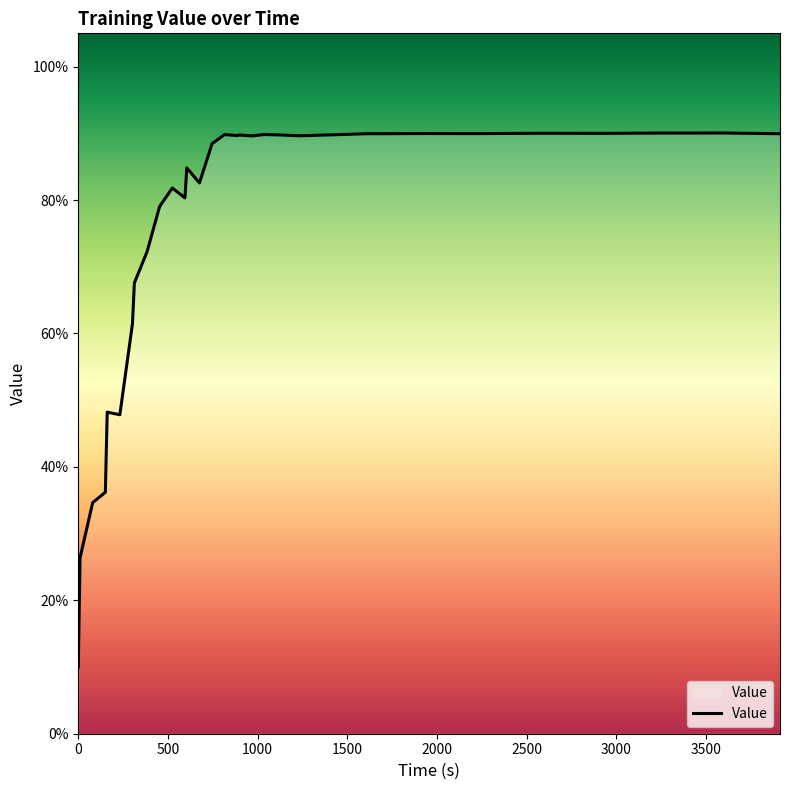

Does the chart have visible grid lines?

No